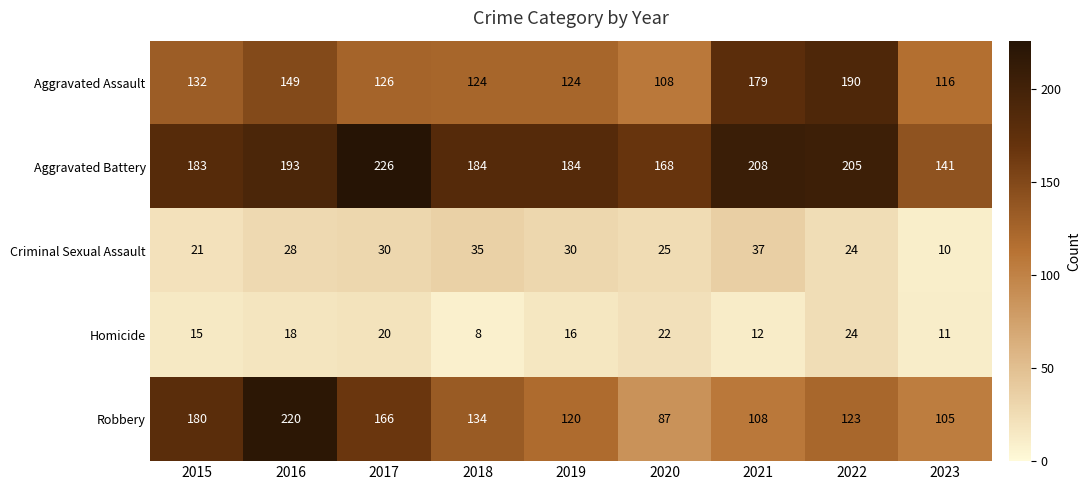

What is the sum of all Homicide values?

146